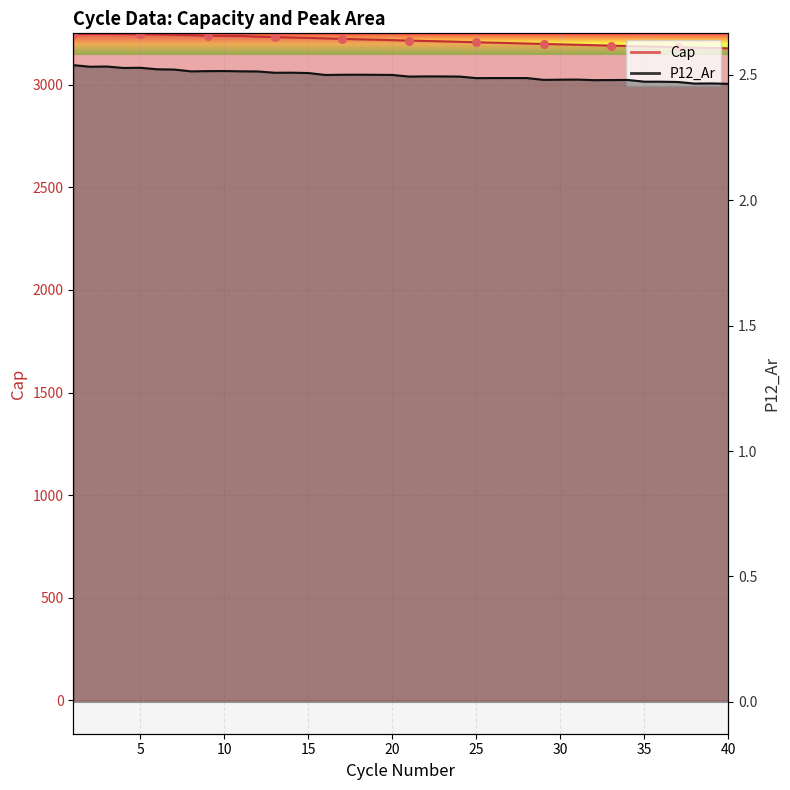

At which category is the sum across all series the highest?

3